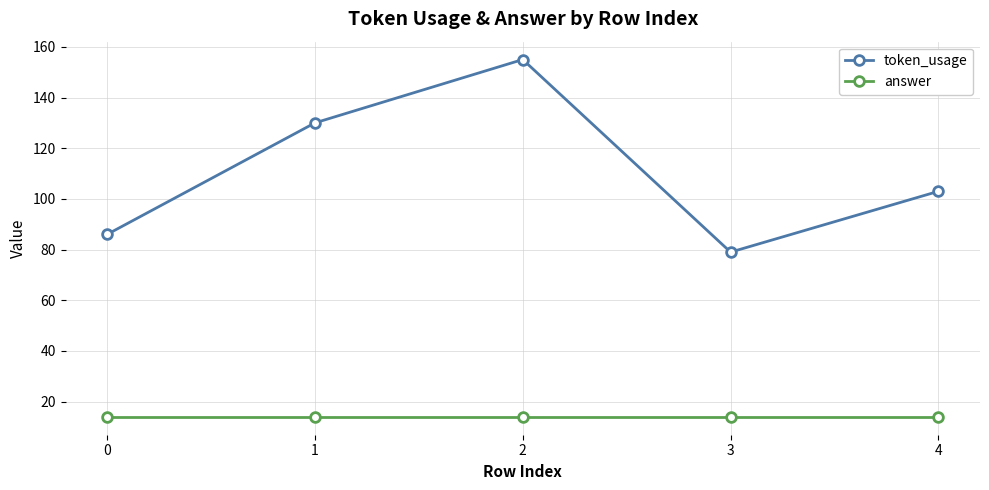

What is the highest value of the token_usage series?

155